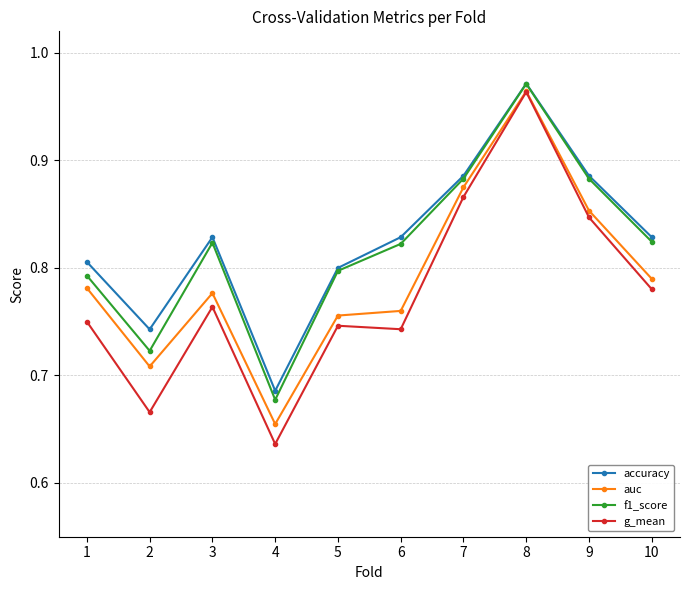

Which series has the largest range (max minus min)?

g_mean